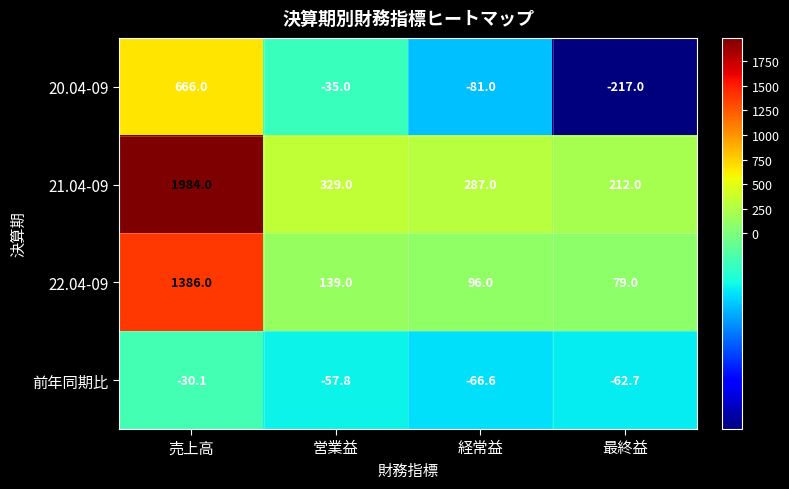

How many categories are shown in the chart?

4